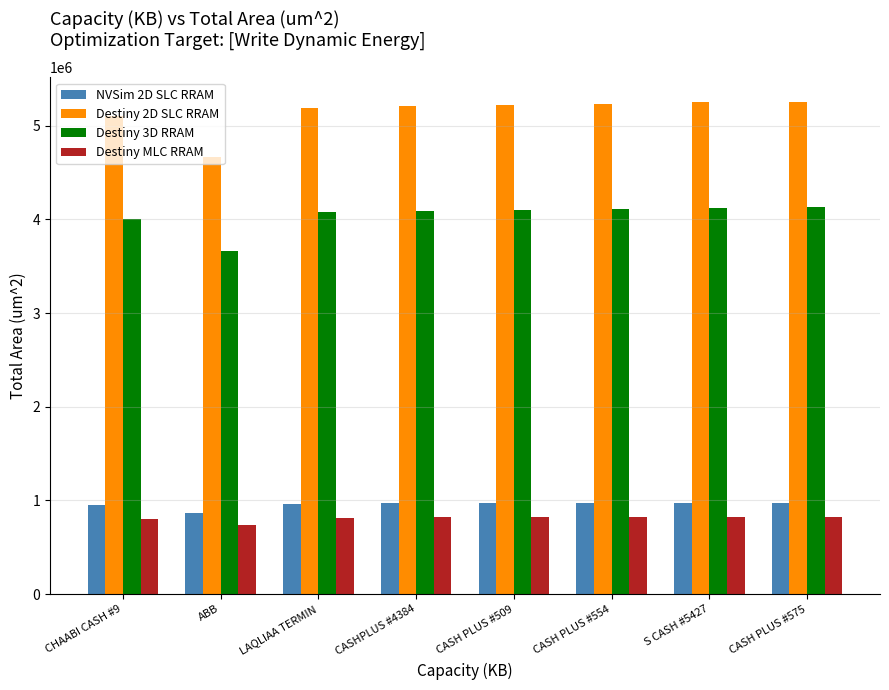

What are all the series names shown in the legend?

NVSim 2D SLC RRAM, Destiny 2D SLC RRAM, Destiny 3D RRAM, Destiny MLC RRAM